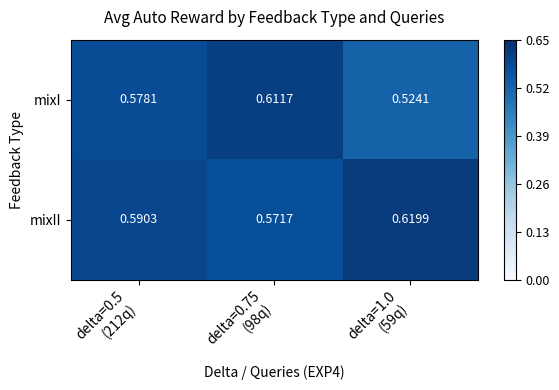

At delta=1.0
(59q), list the series in order from smallest to largest.

mixI, mixII